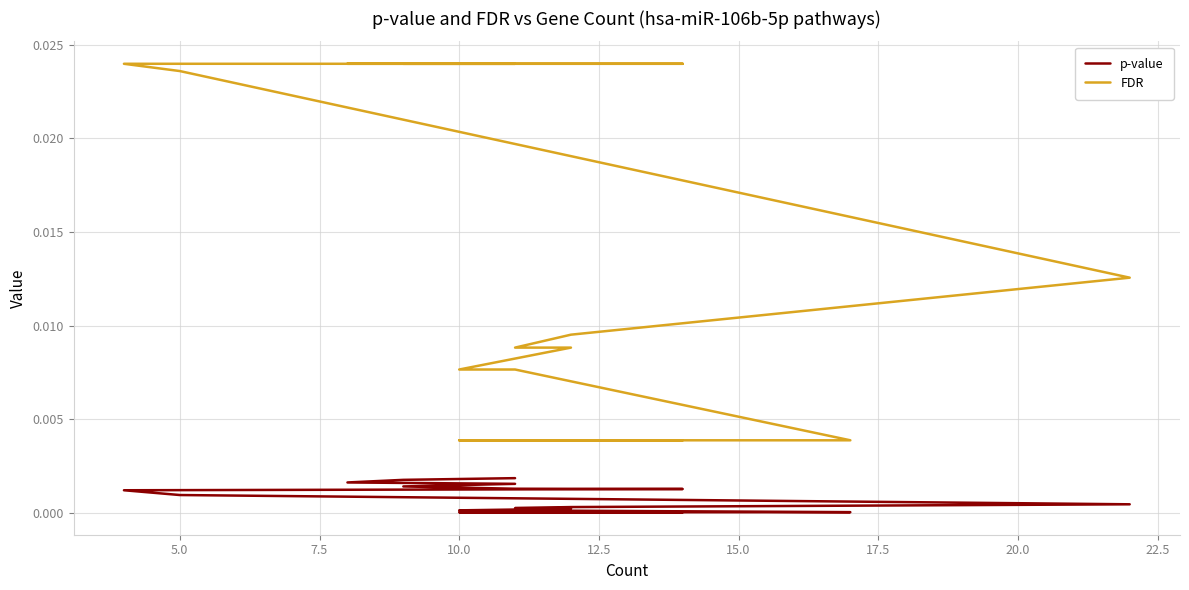

The p-value series shows 0.0 at 16. True or false?

False